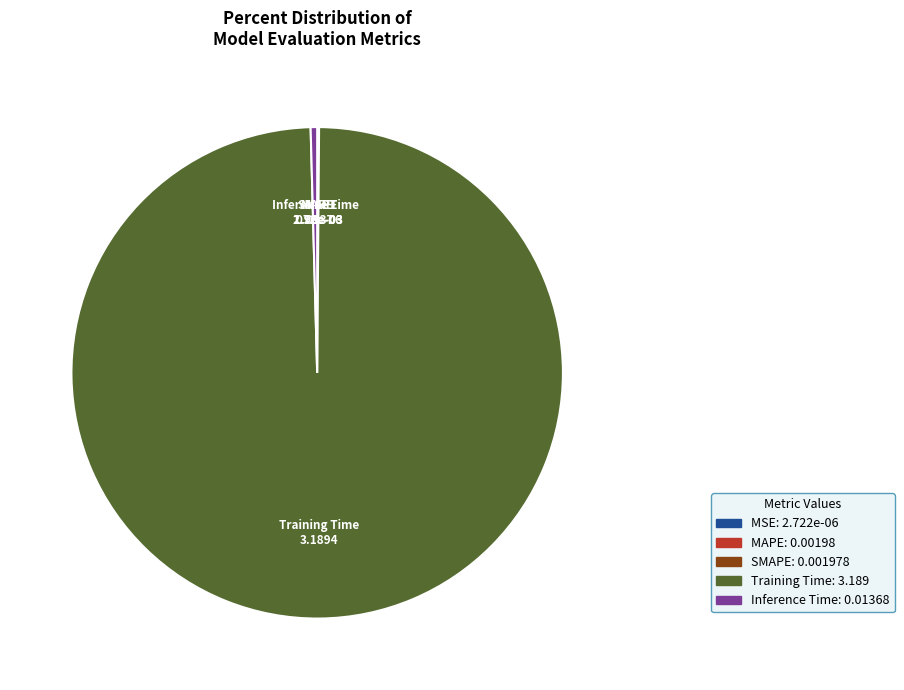

Is it true that Inference Time is 8% of the pie?

False